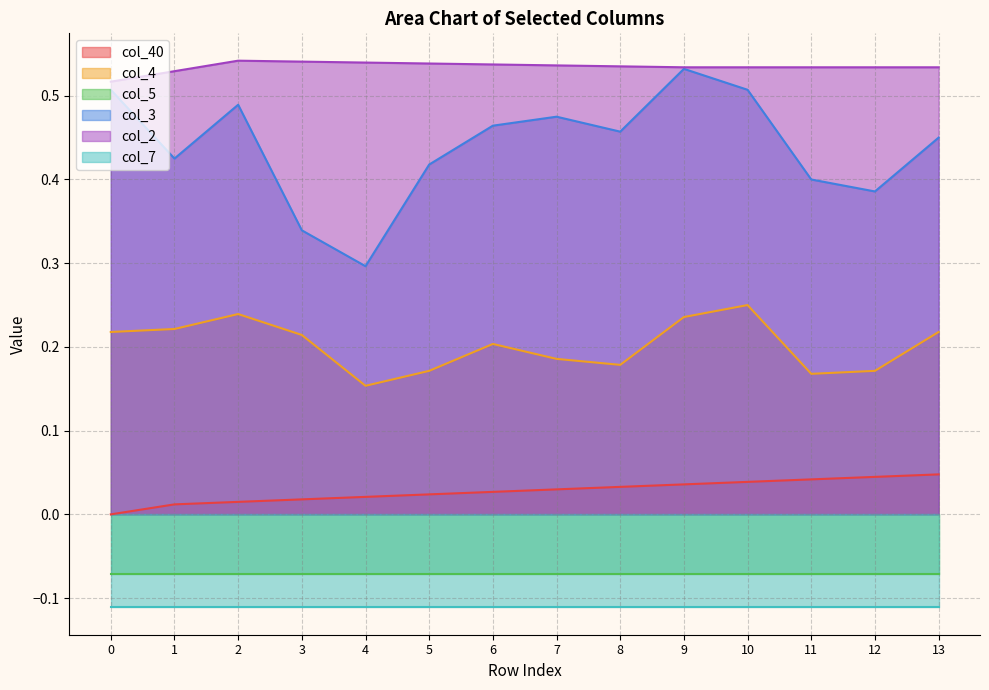

How many categories are shown in the chart?

14